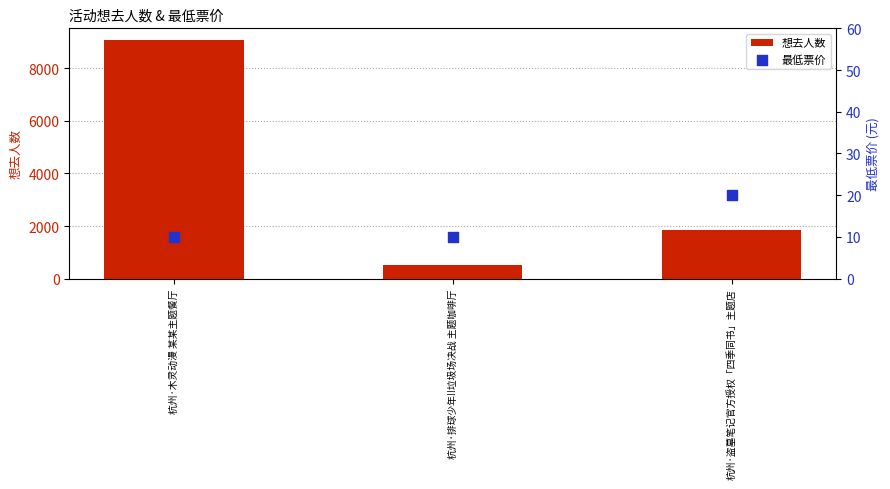

What are all the series names shown in the legend?

想去人数, 最低票价